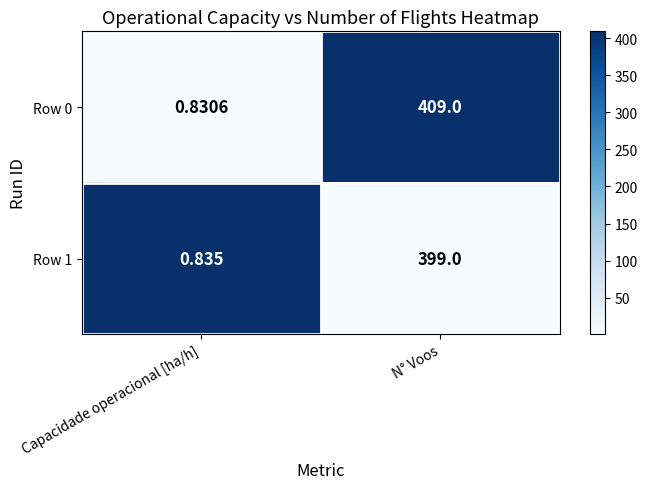

Between Capacidade operacional [ha/h] and N° Voos, which series saw the biggest shift?

Row 0